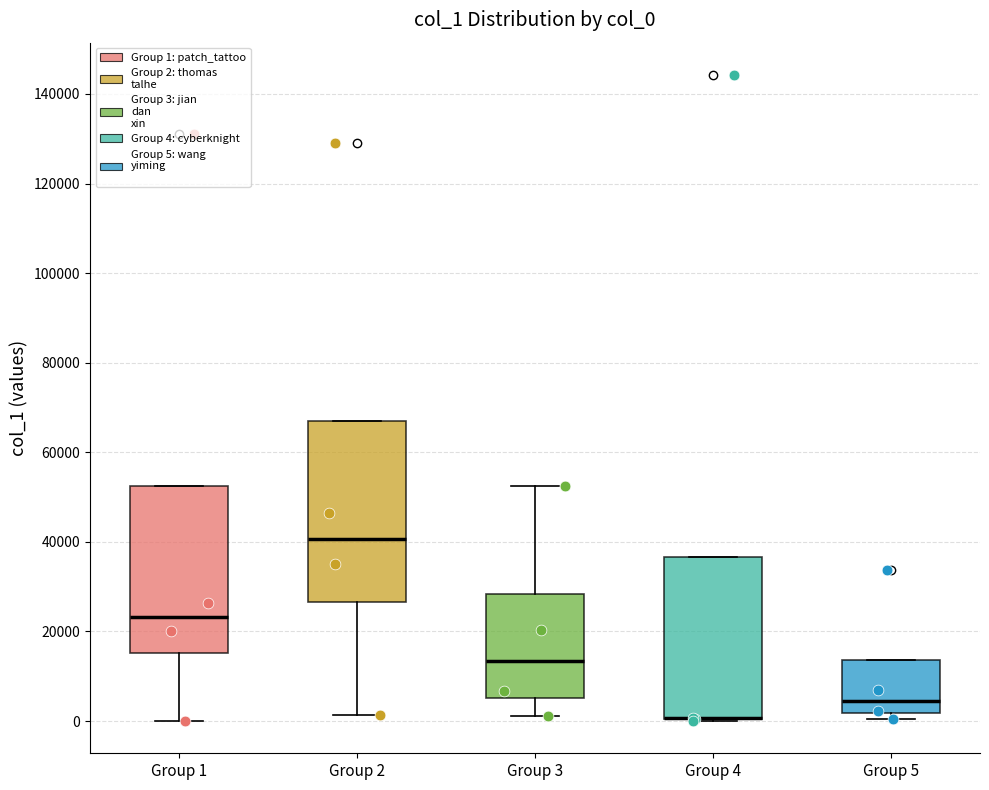

Where is the upper edge of the box for Group 4 on the y-axis? The values are not printed on the chart, so give them approximately, as read against the axis.

36000